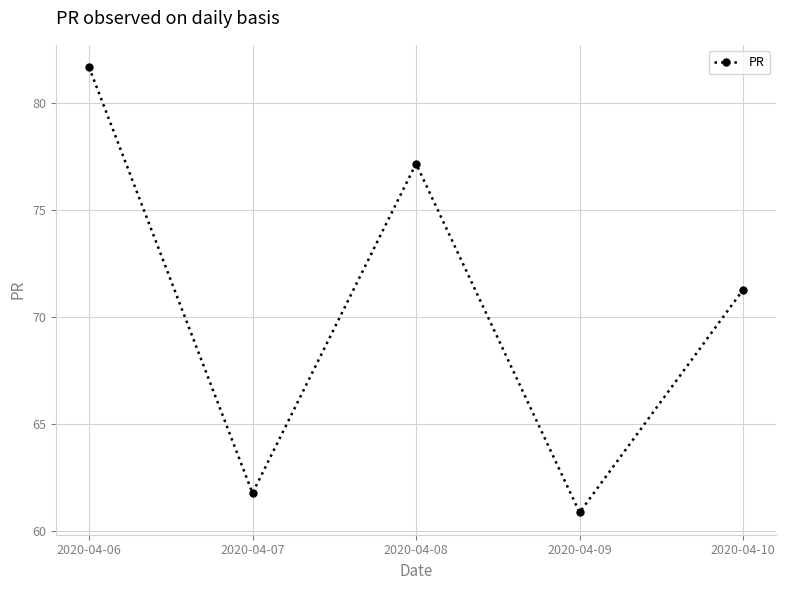

What is the sum of the values at 2020-04-07 and 2020-04-10?

133.1